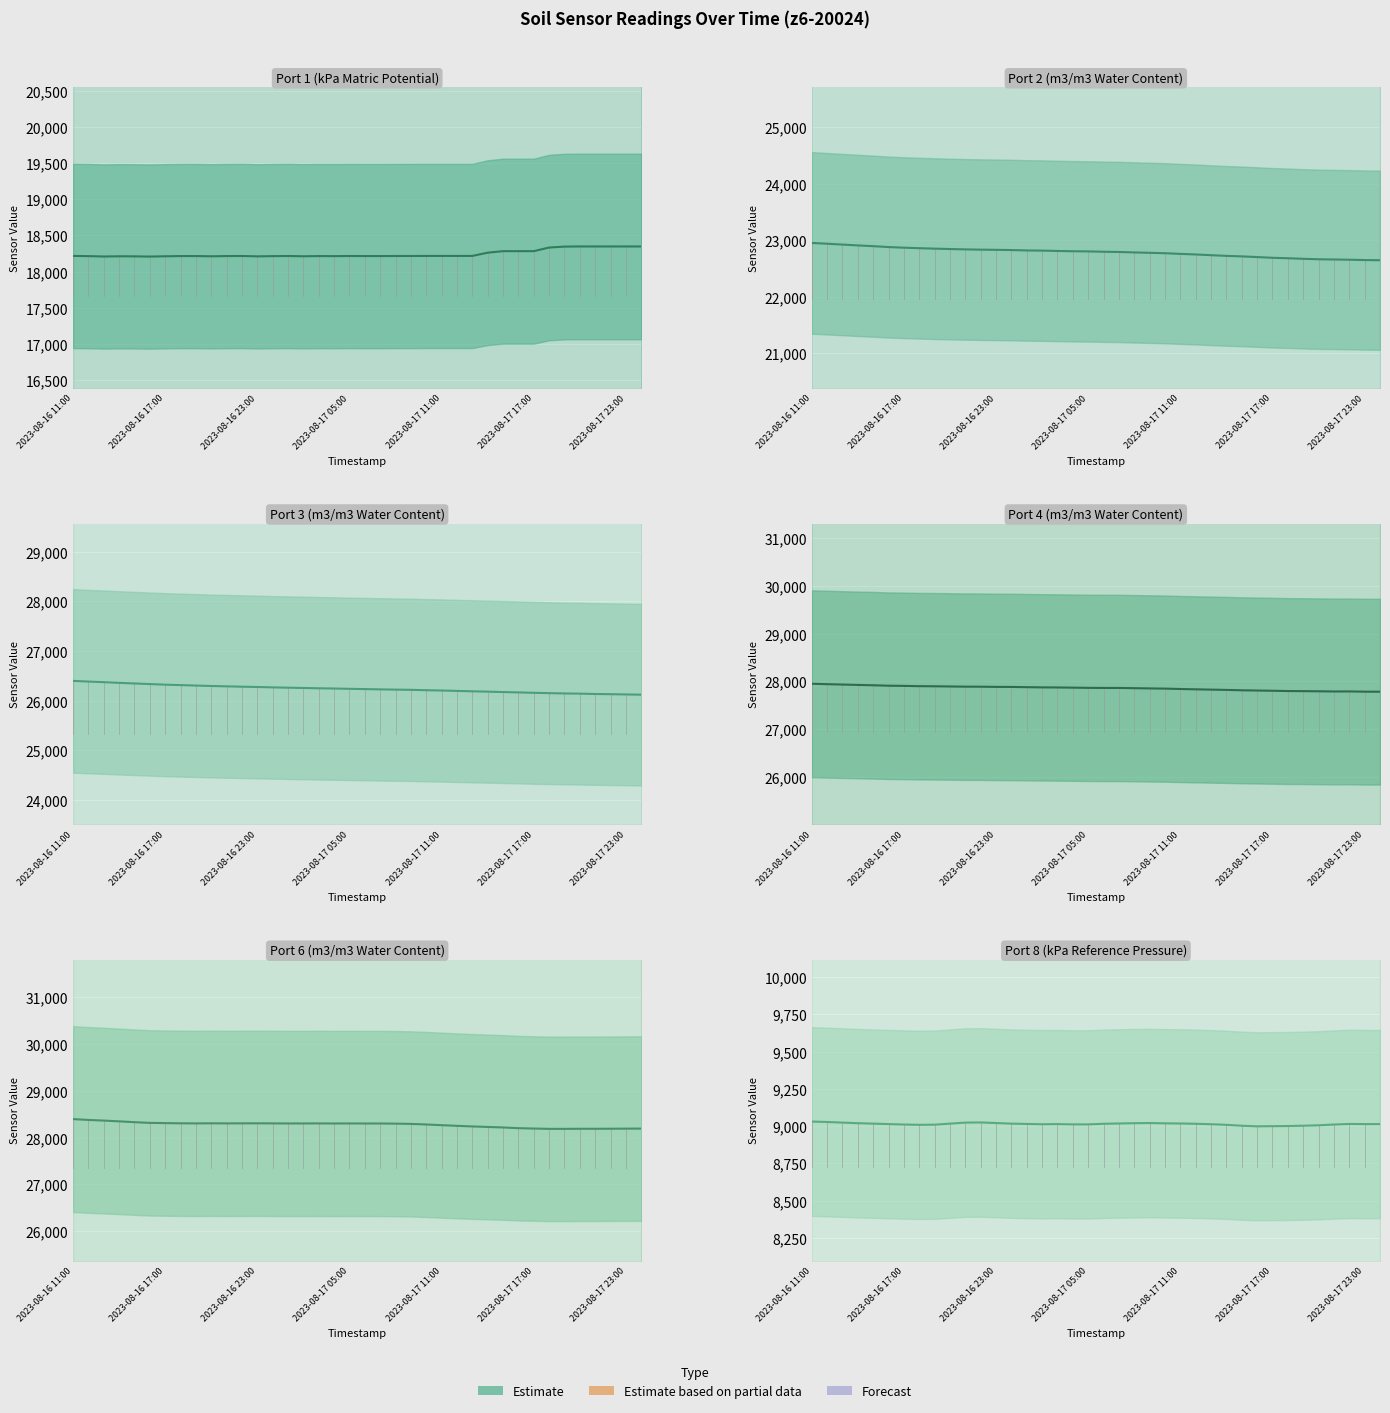

How many lines are shown in the chart?

6